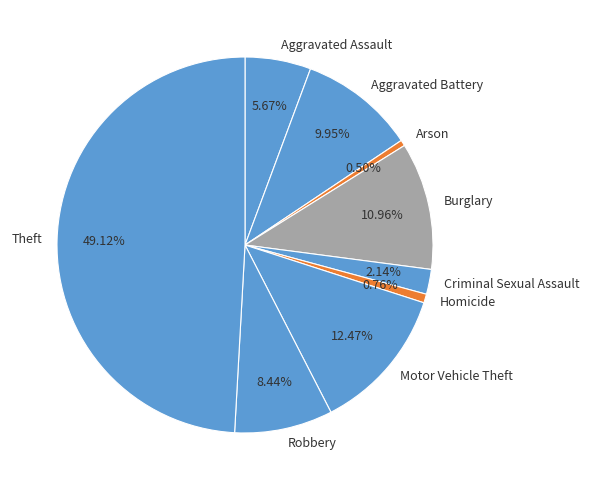

Is Aggravated Assault the majority of the pie?

No